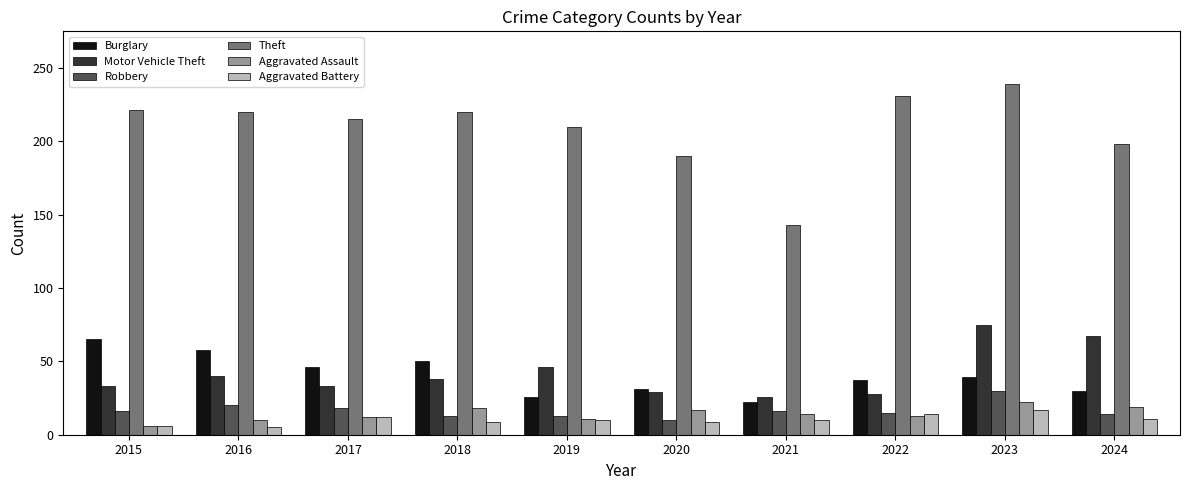

At which category does the chart reach its peak across all series?

2023